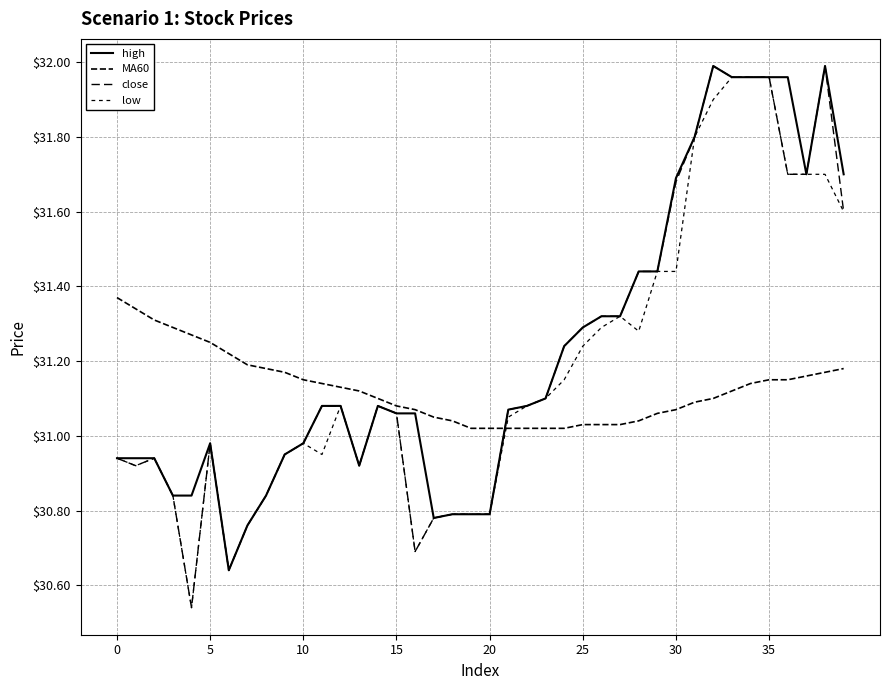

Count the number of categories in the chart.

40